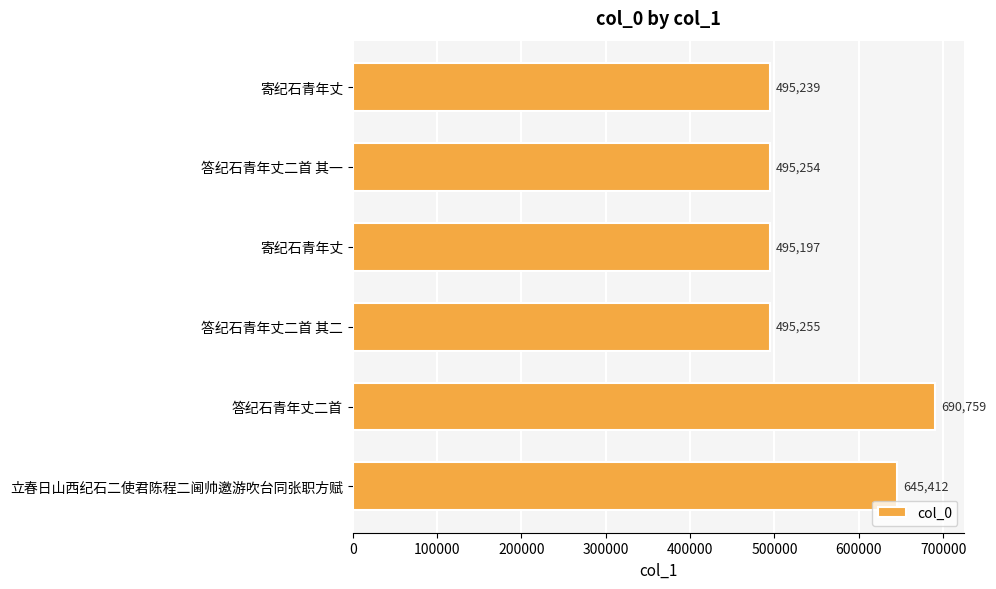

How many values are below 495255?

3